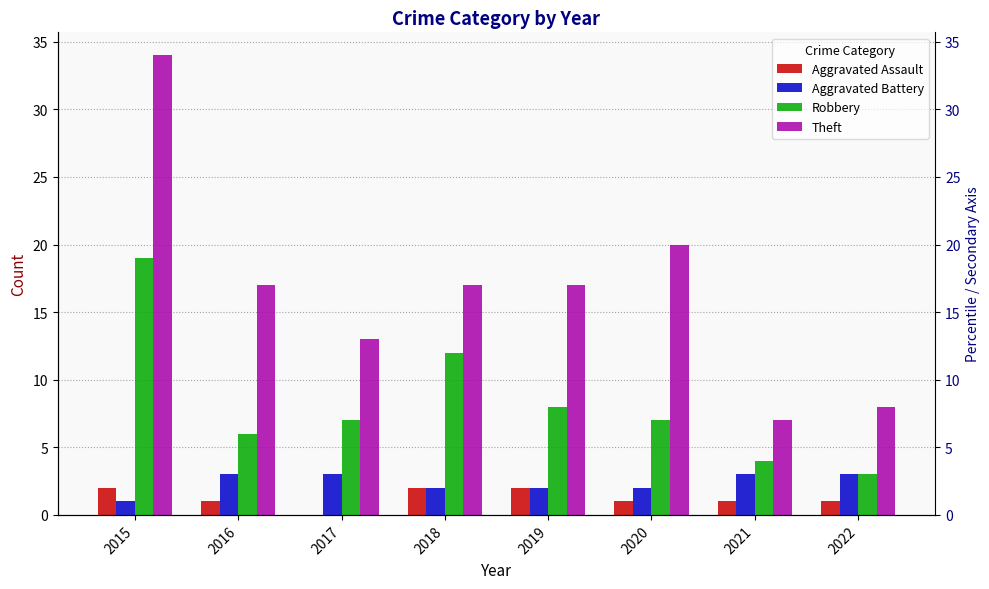

Is it true that Aggravated Battery equals 3 at 2019?

False